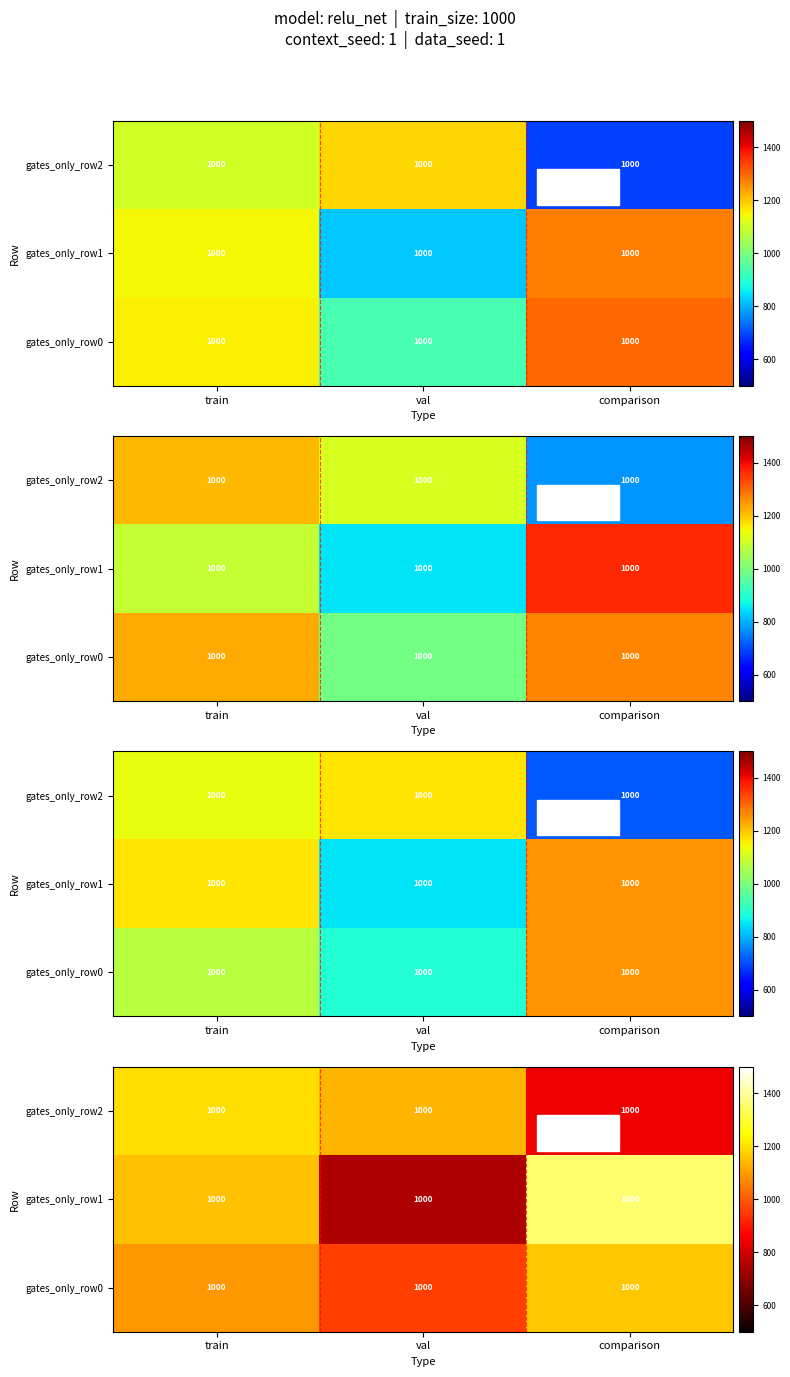

Which has a higher value, val or comparison?

comparison